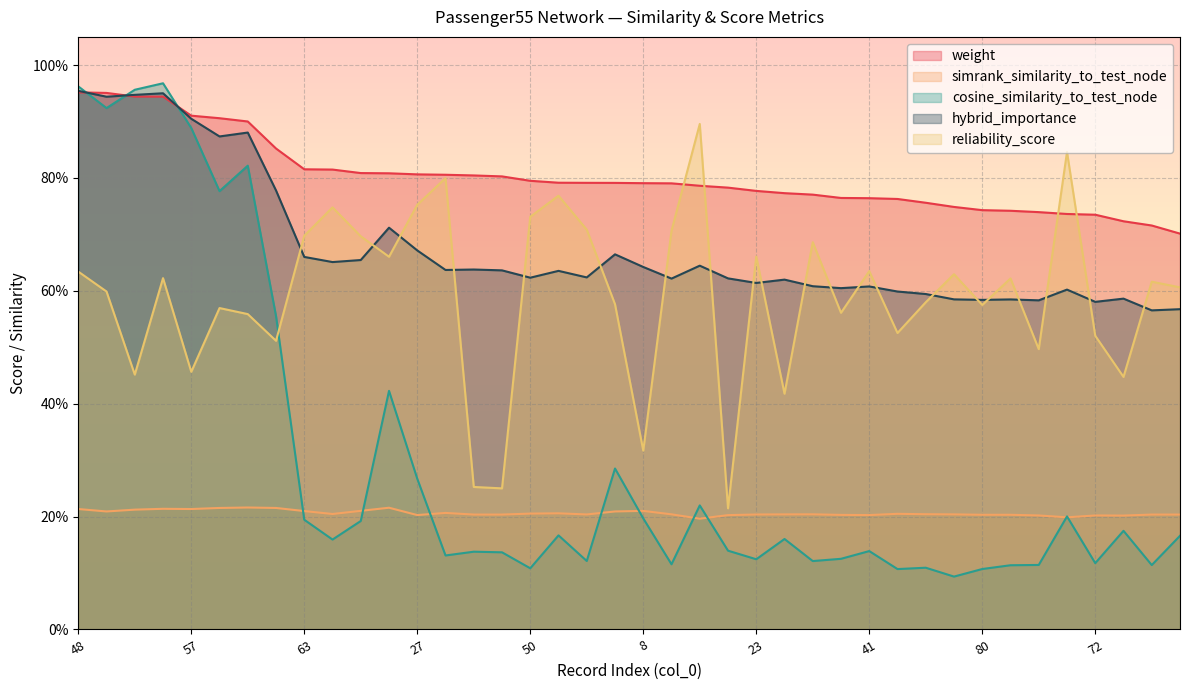

Between 54 and 21, which series saw the biggest shift?

cosine_similarity_to_test_node